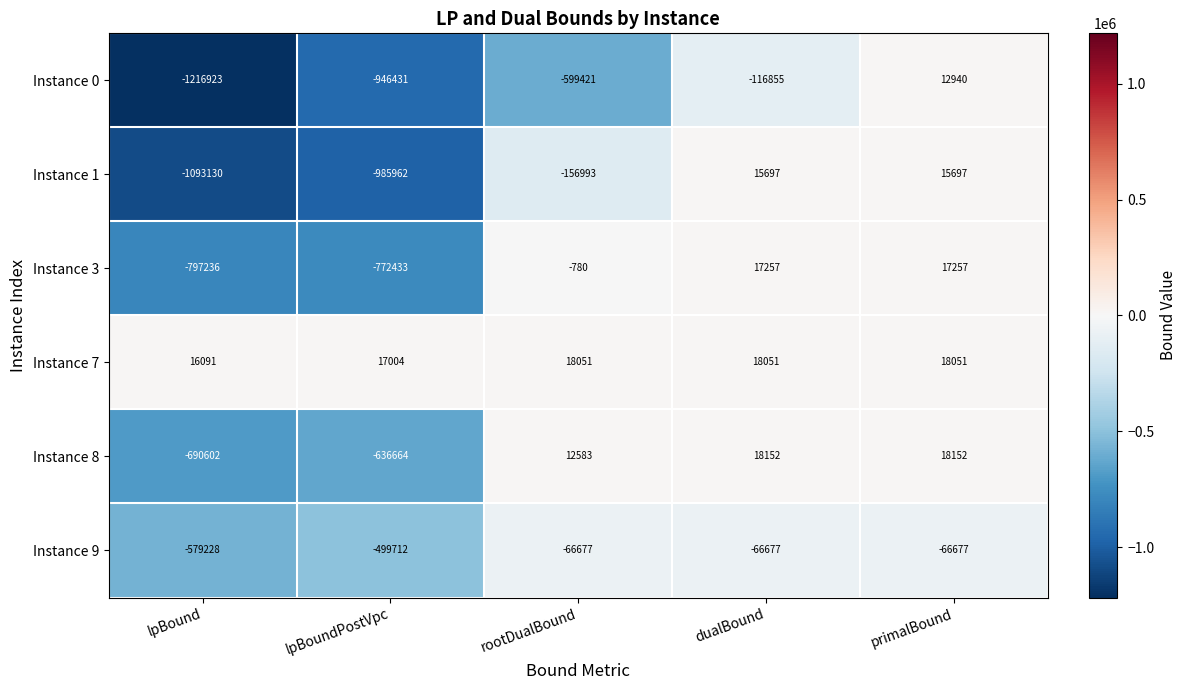

At which label is Instance 7 closest to 17071?

lpBoundPostVpc